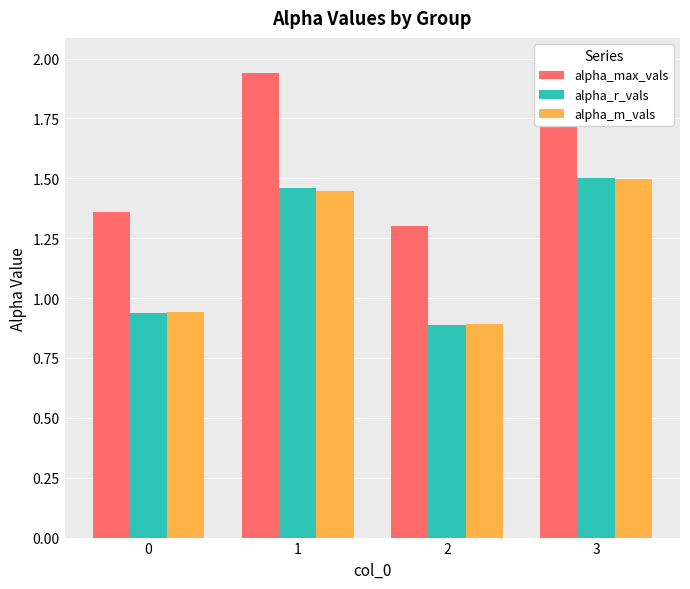

Between 0 and 3, which is larger?

3